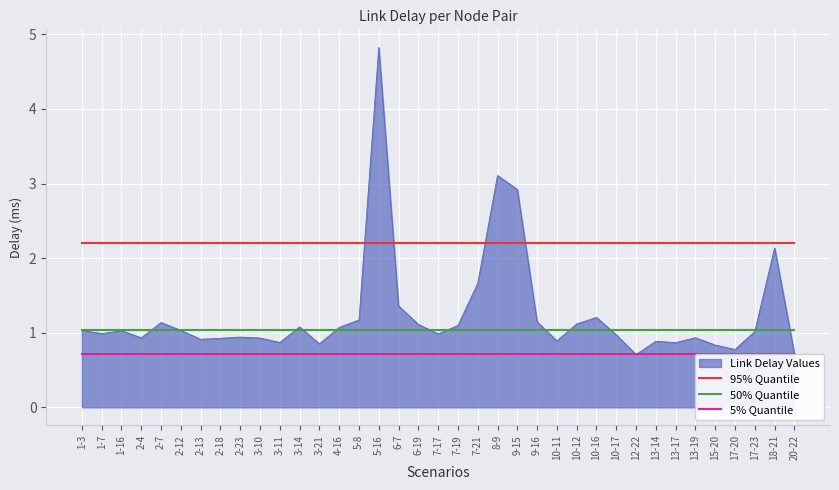

Which series has the largest total across all categories?

95% Quantile